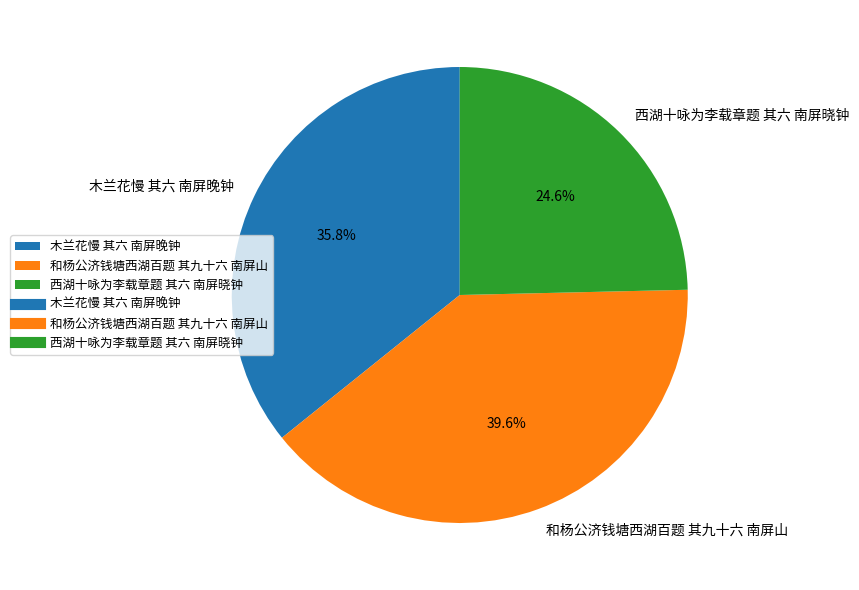

Is it true that 和杨公济钱塘西湖百题 其九十六 南屏山 is 28% of the pie?

False